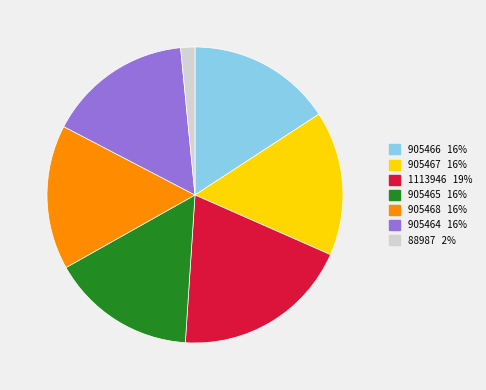

Is 1113946 the majority of the pie?

No